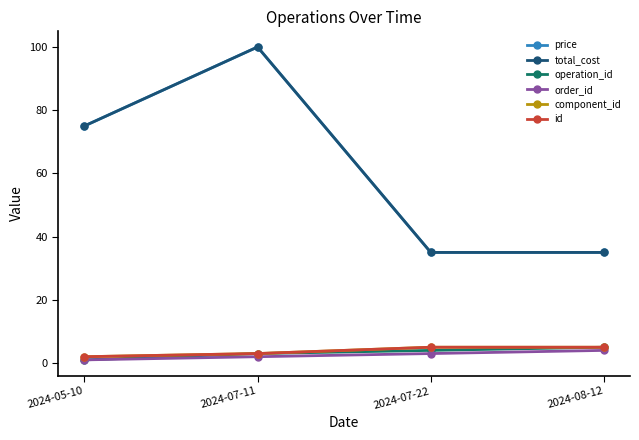

What is the value of the total_cost point at the 1st from the left?

75